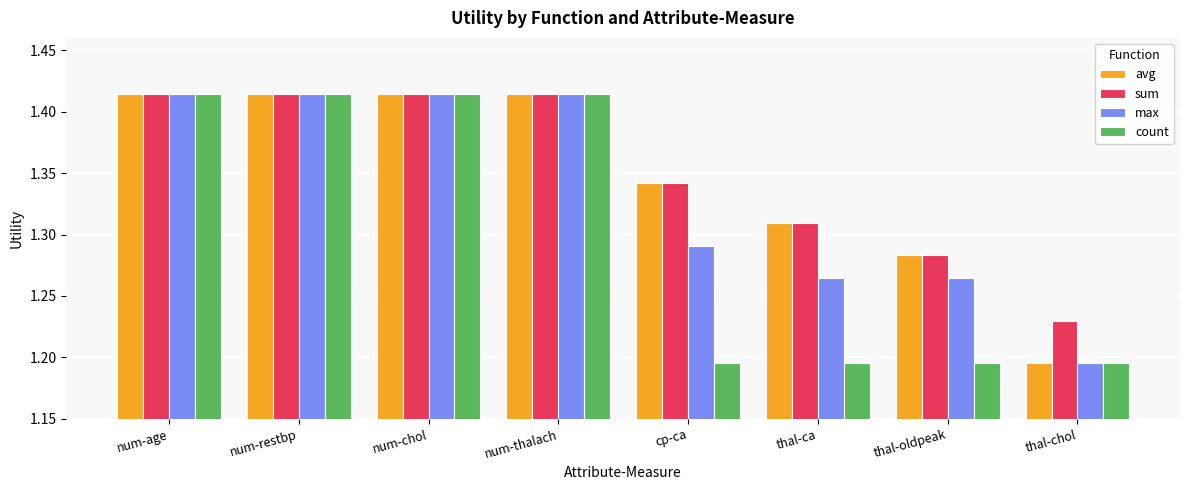

How many avg values are between 1 and 2?

8